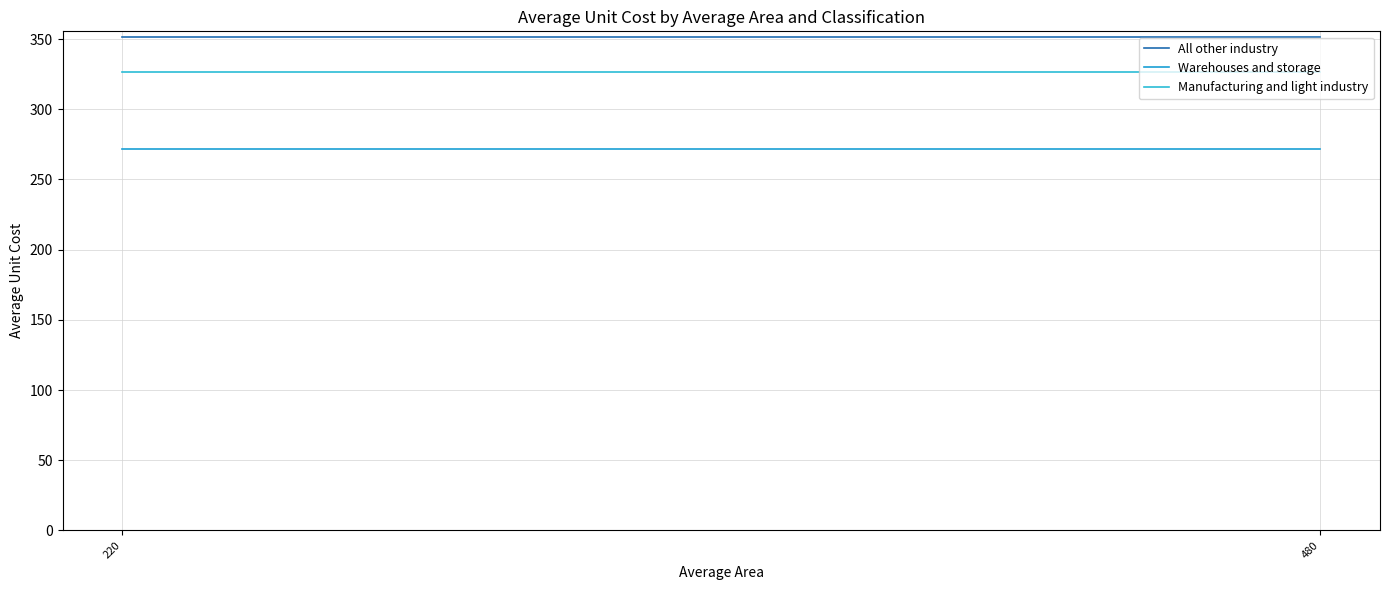

At how many categories does at least one series exceed 283?

2